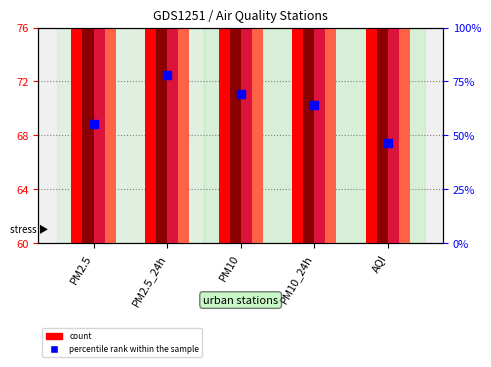

Is the value of 东四环 at AQI greater than the value of 门头沟 at PM10_24h?

Yes